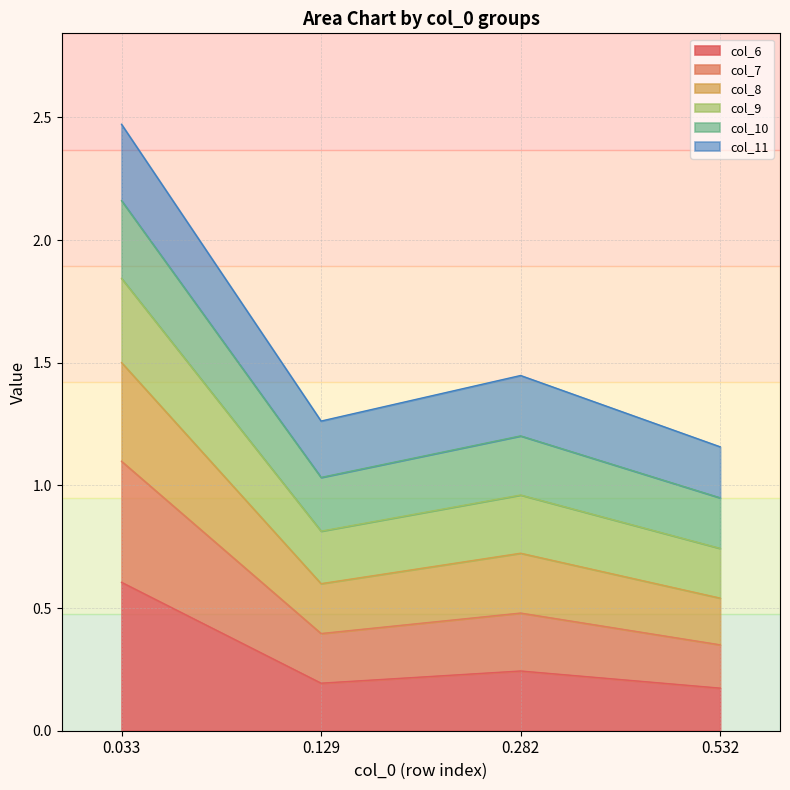

At which category is the sum across all series the highest?

0.033